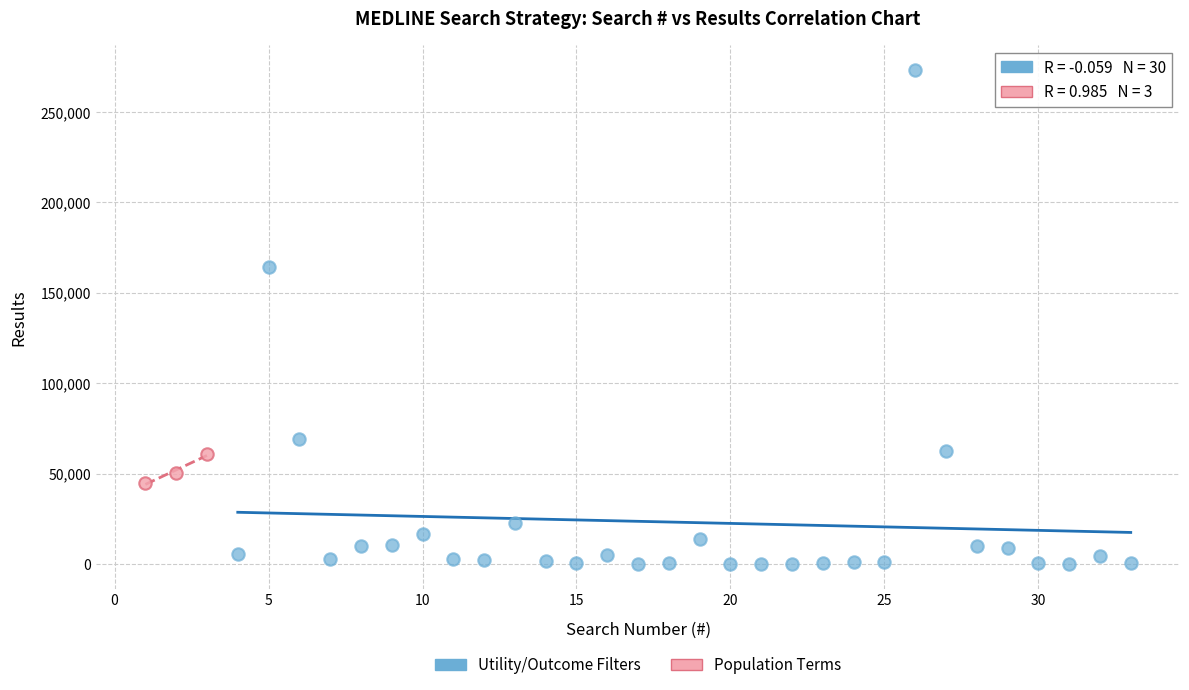

Which series contains the highest Y value?

Utility/Outcome Filters